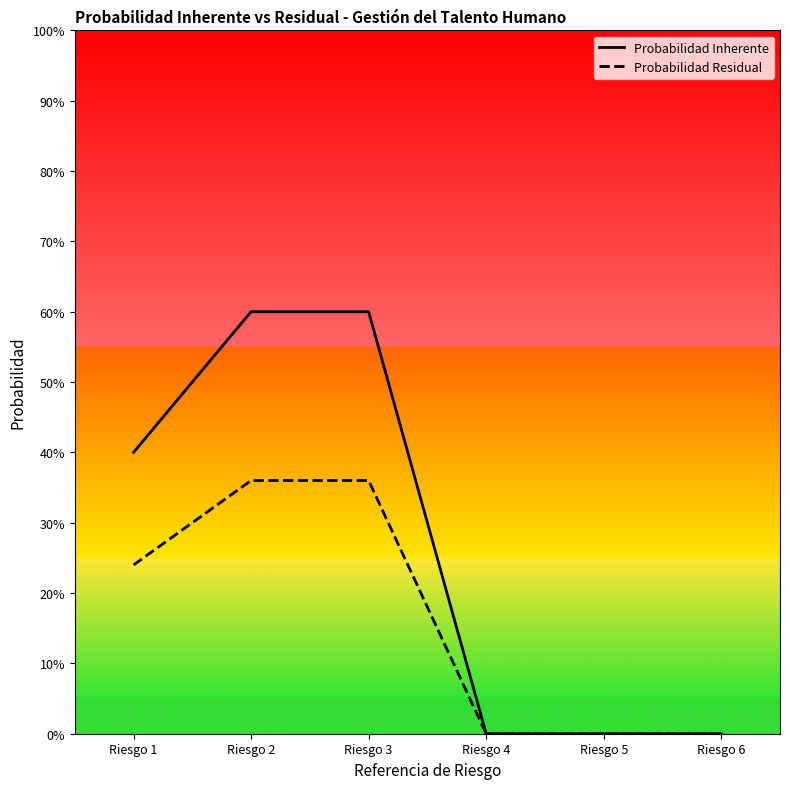

At how many categories does at least one series exceed 0?

3